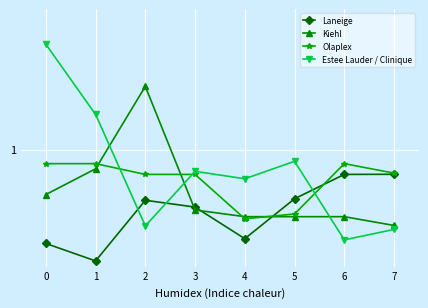

After their last crossing, which series has the higher values: Kiehl or Olaplex?

Olaplex